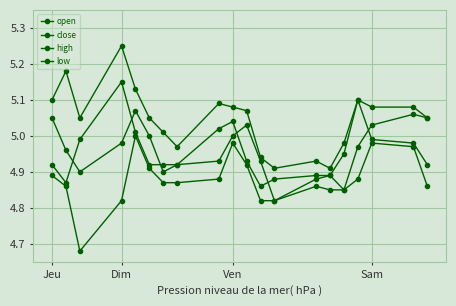

Does the chart have visible grid lines?

Yes